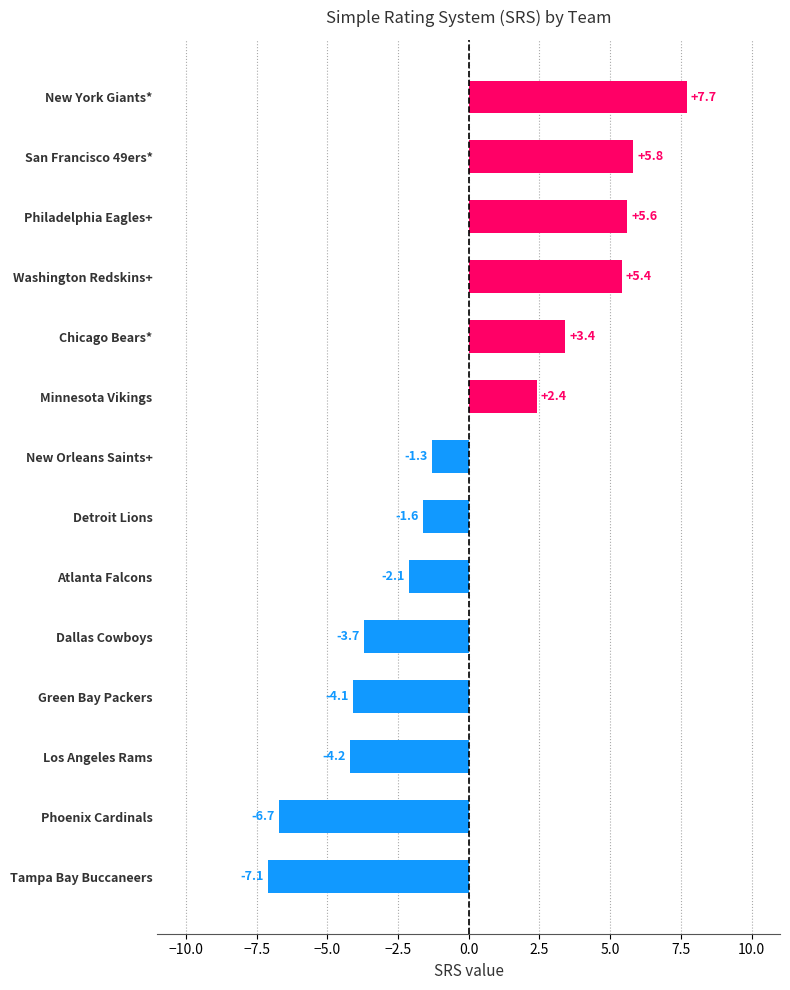

Read the value at Los Angeles Rams.

-4.2